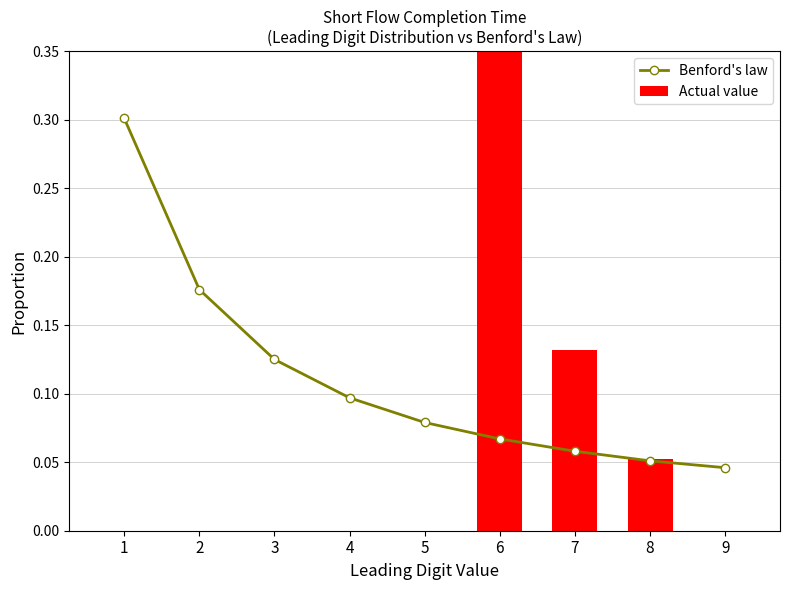

Between 4 and 9, which series saw the biggest shift?

Benford's law